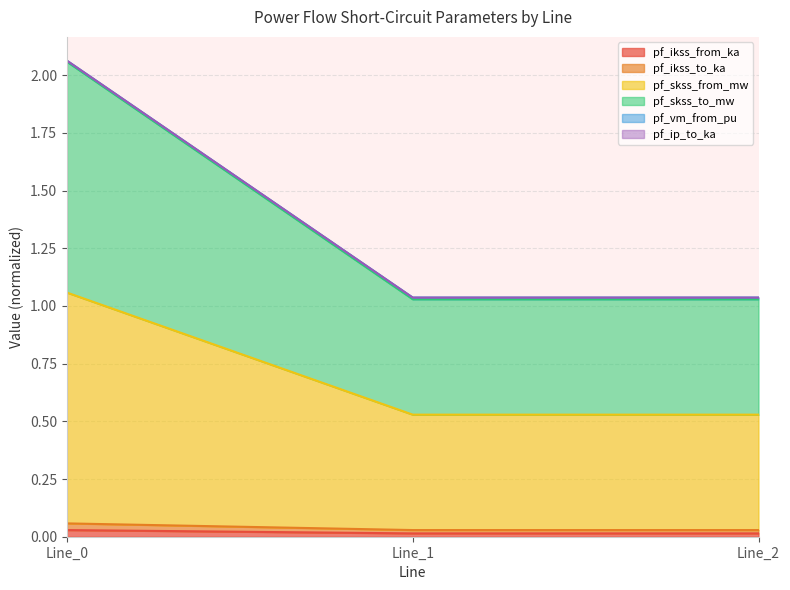

Which category has the lowest value in the pf_ikss_from_ka series?

Line_1